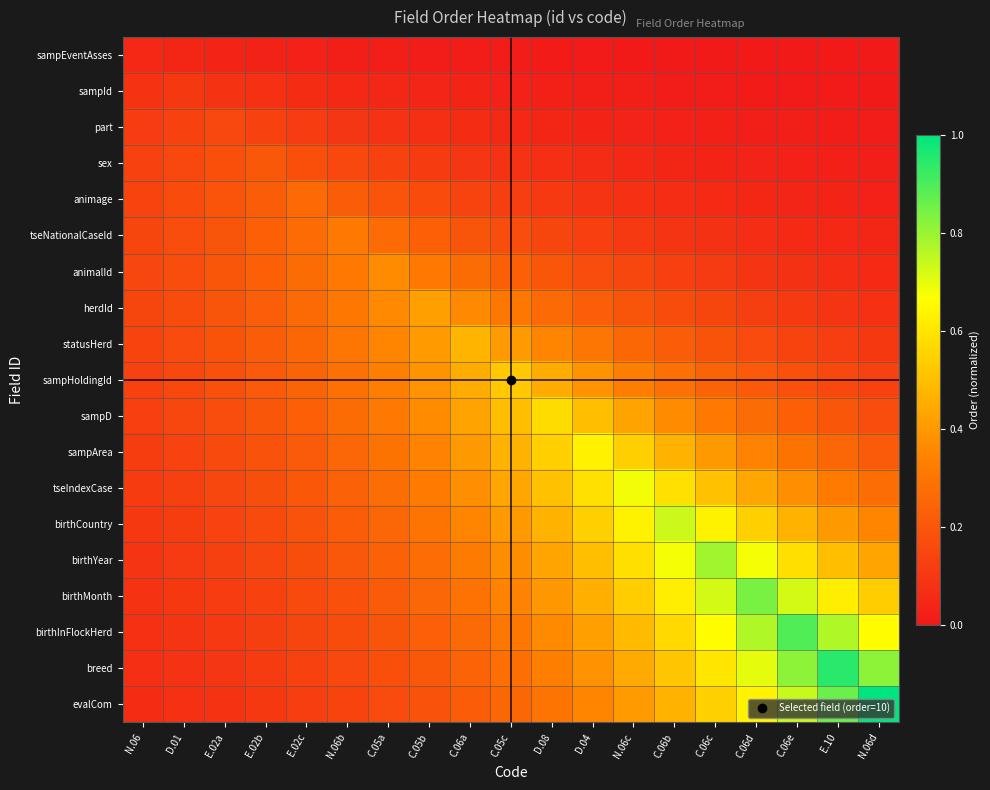

List the series in order of their peak value, lowest first.

sampEventAsses, sampId, part, sex, animage, tseNationalCaseId, animalId, herdId, statusHerd, sampHoldingId, sampD, sampArea, tseIndexCase, birthCountry, birthYear, birthMonth, birthInFlockHerd, breed, evalCom